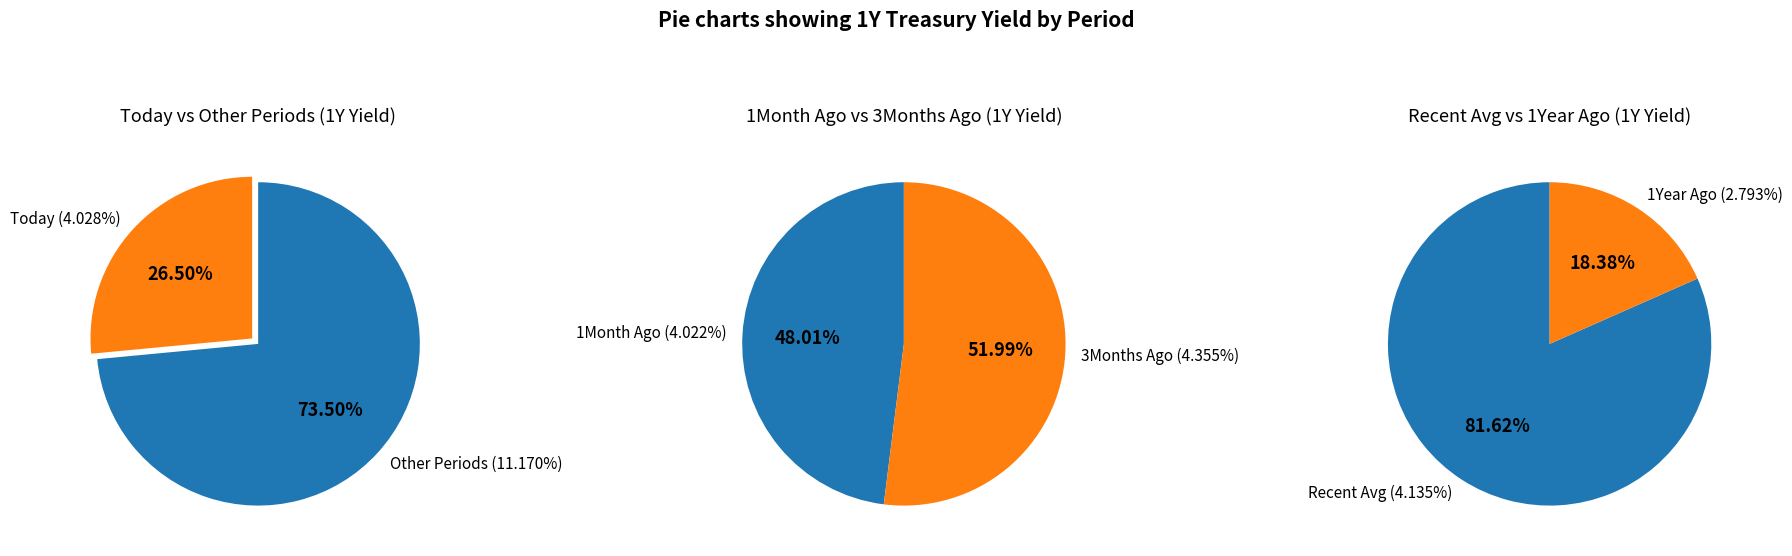

Do Today and 1Month Ago together represent more than half of the pie?

Yes